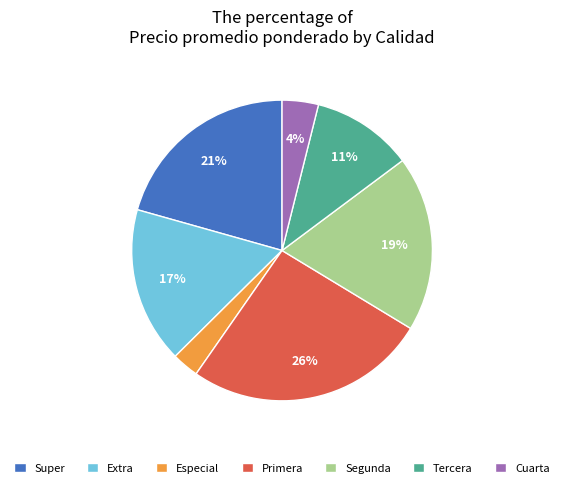

What is the ratio of the value at Primera to the value at Segunda?

1.4